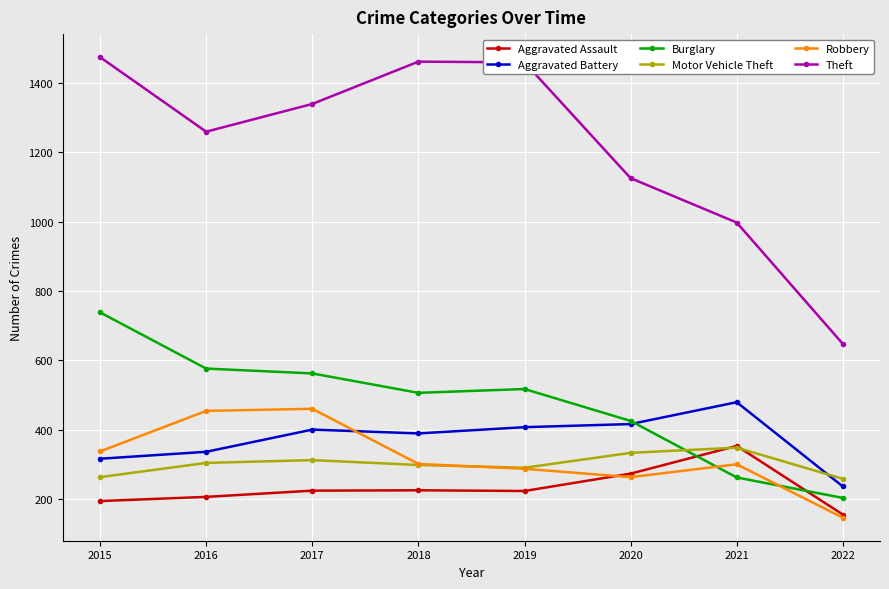

True or false: Aggravated Assault and Aggravated Battery cross at least once.

False